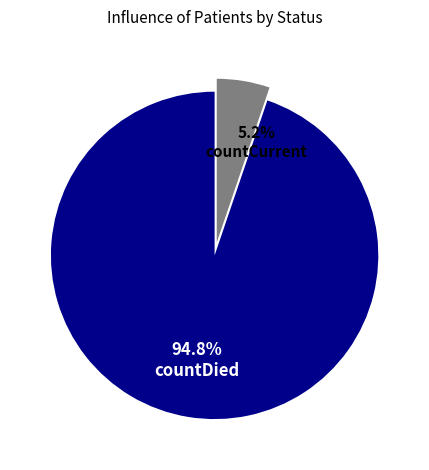

Is countDied the majority of the pie?

Yes